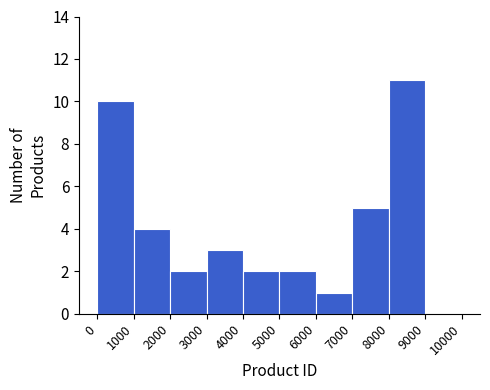

Reading left to right, transcribe this chart: for each bar, give the range it covers on the x-axis and its height. The values are not printed on the chart, so give them approximately, as read against the axis.

0 to 1000: 10
1000 to 2000: 4
2000 to 3000: 2
3000 to 4000: 3
4000 to 5000: 2
5000 to 6000: 2
6000 to 7000: 1
7000 to 8000: 5
8000 to 9000: 11
9000 to 10000: 0